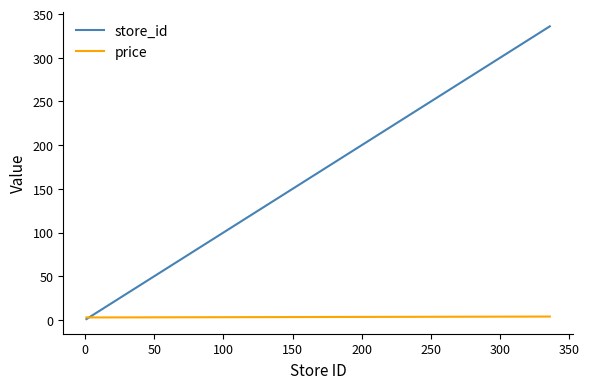

Which series has the largest total across all categories?

store_id